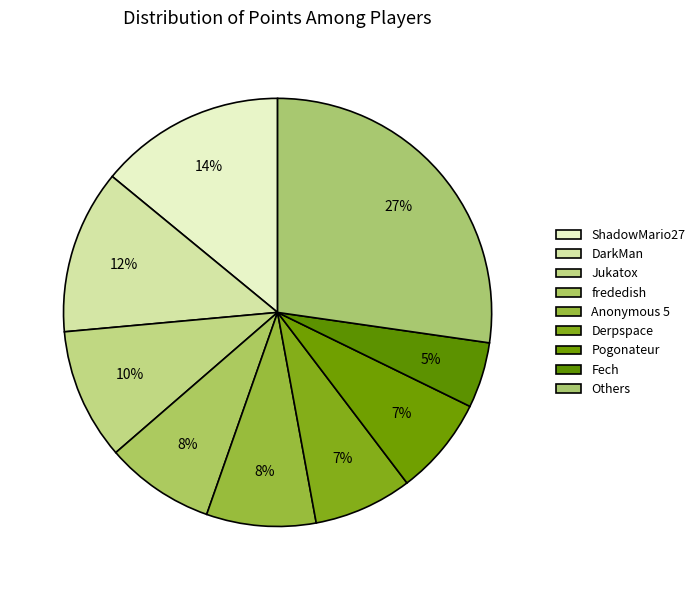

How many segments does this pie chart have?

9